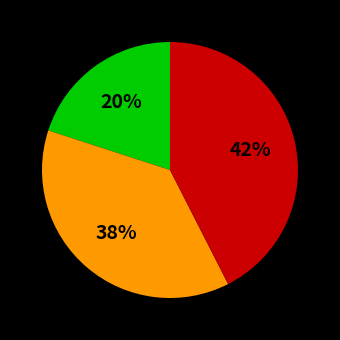

To the nearest percent, what is the average slice percentage?

33%